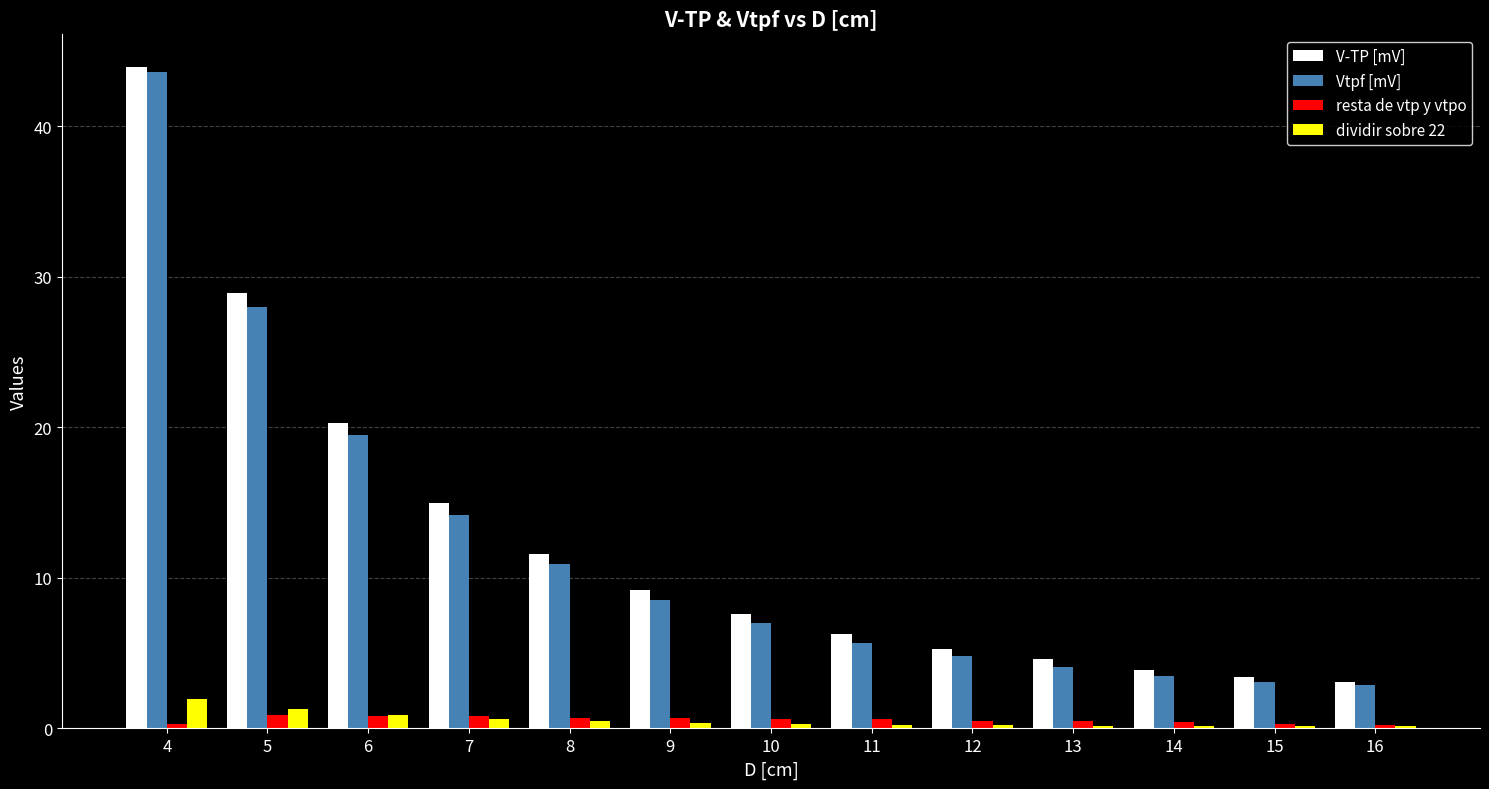

Where does the Vtpf [mV] series first go above 7?

4